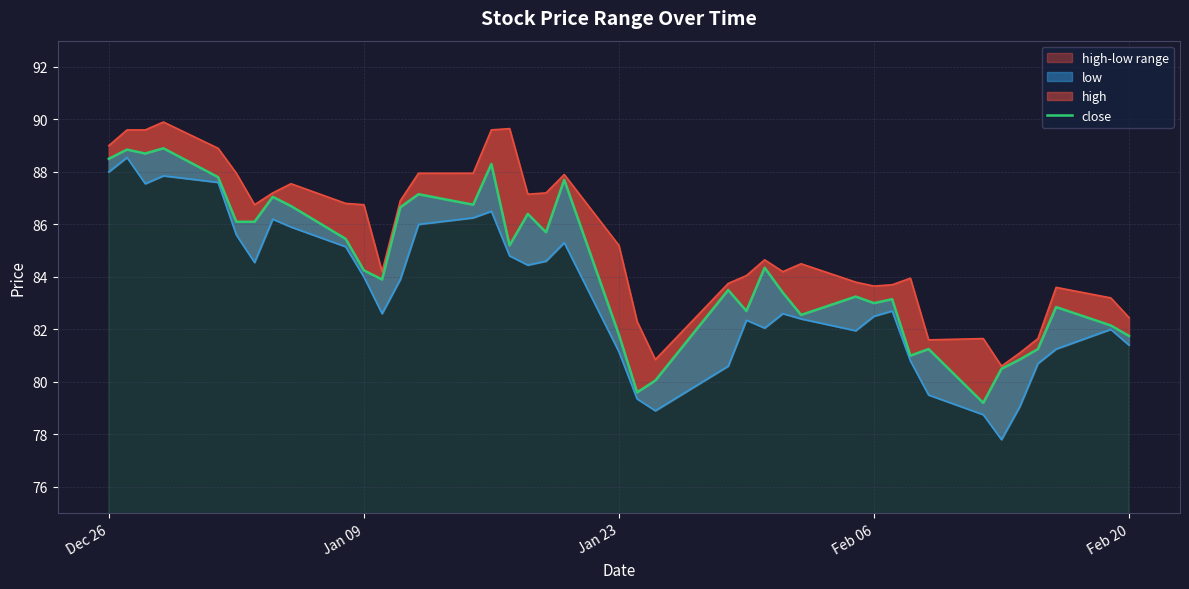

What is the difference between the second highest and minimum values in the close series?

9.6